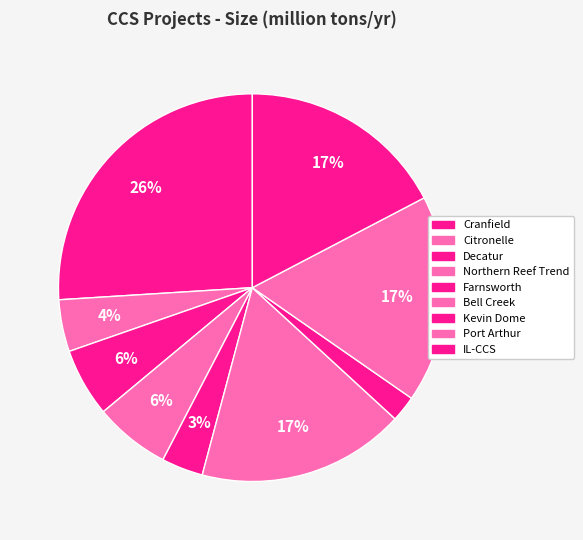

Does Cranfield represent more than half of the total?

No